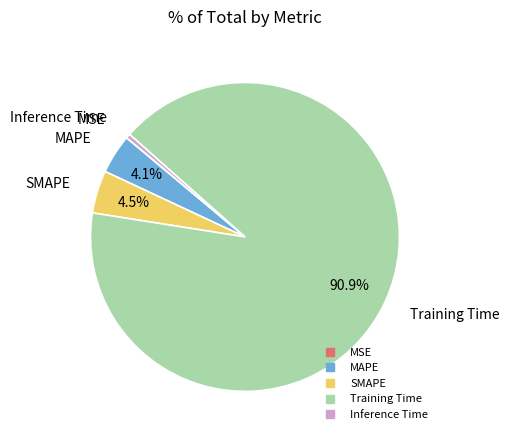

Which has a higher value, Training Time or MAPE?

Training Time